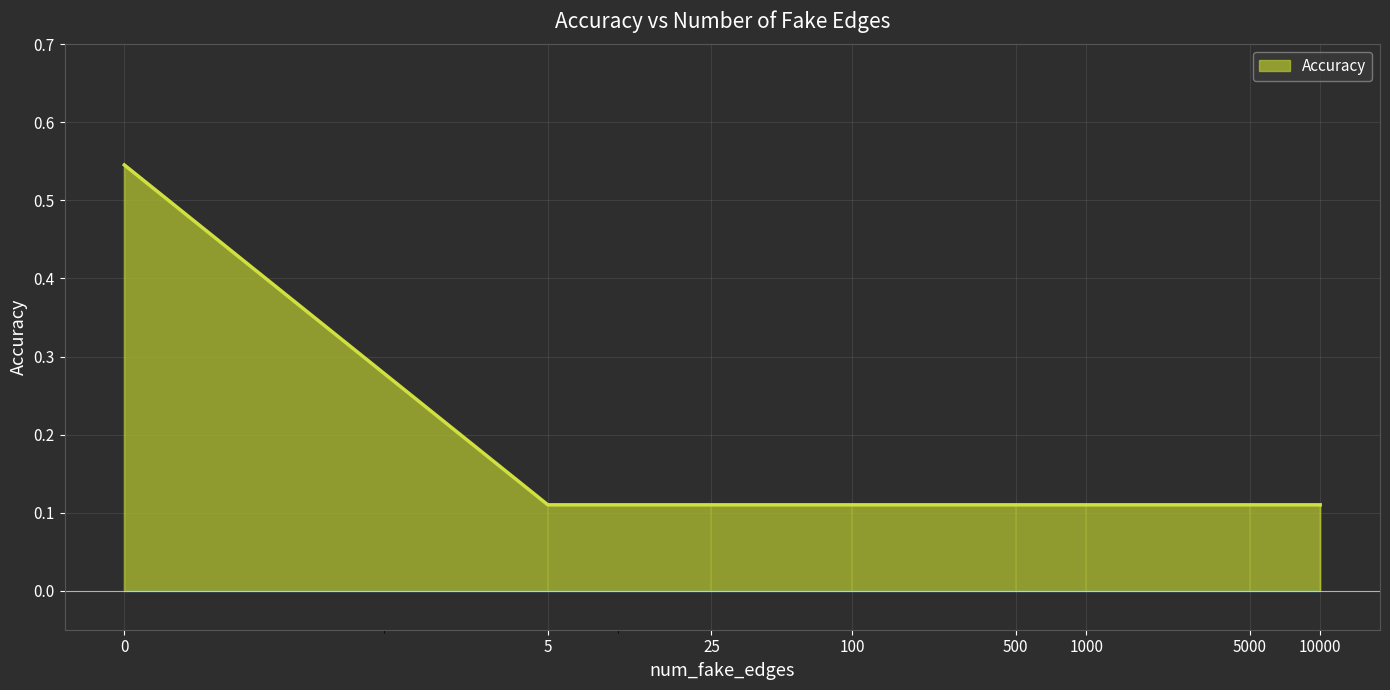

Which label corresponds to the smallest value in the chart?

5